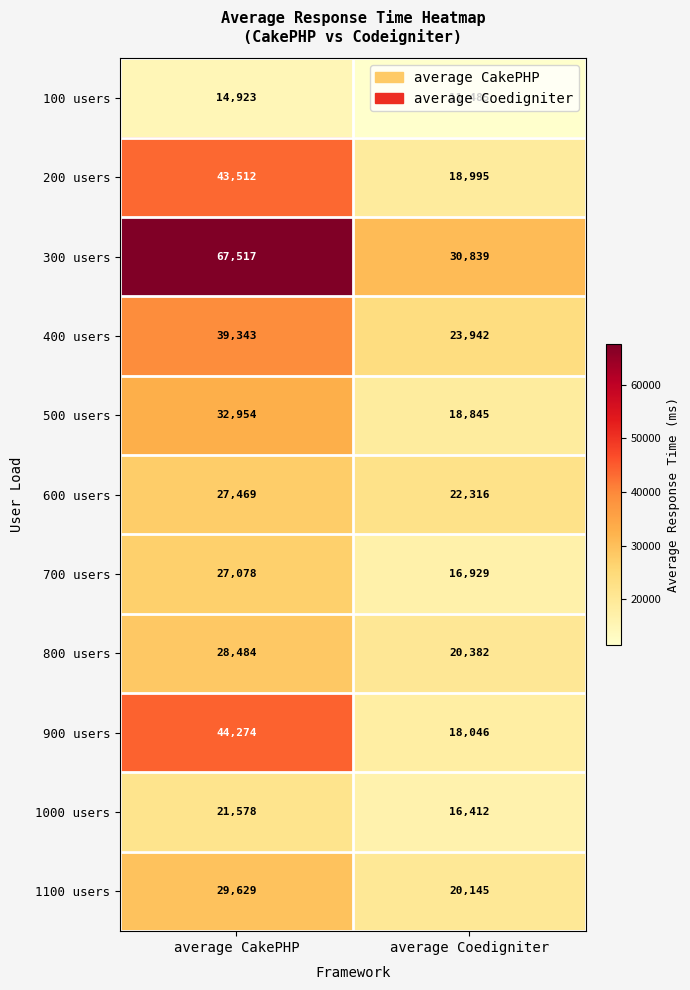

The value of 800 users at average Coedigniter is 29326. True or false?

False